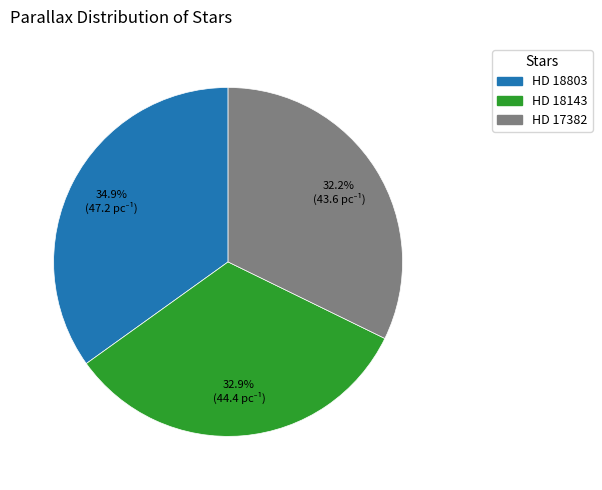

What percentage is the HD 18143 slice, to the nearest percent?

33%